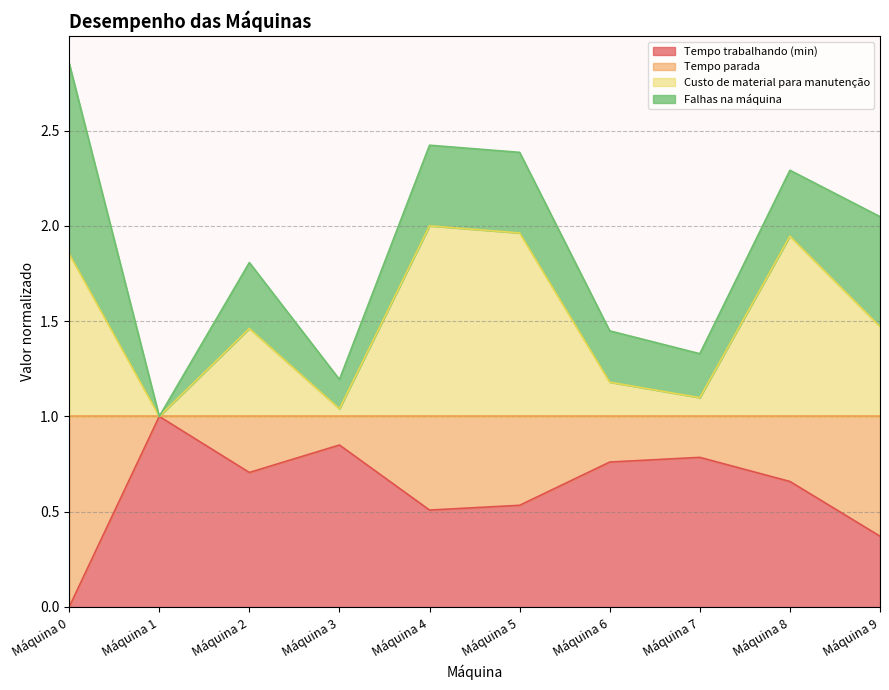

In Custo de material para manutenção, how many points are higher than both neighbors (excluding endpoints)?

3